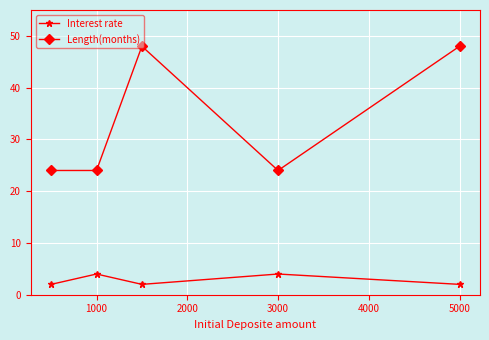

What is the sum of all Length(months) values?

168